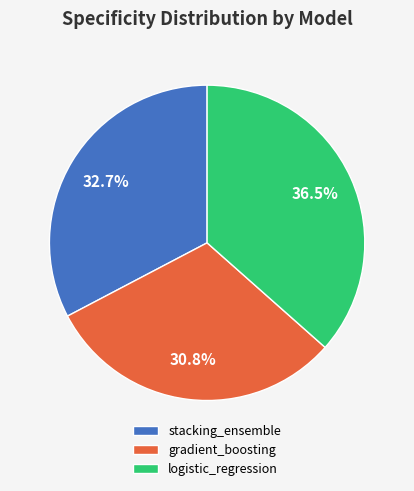

Is it true that logistic_regression is 26% of the pie?

False